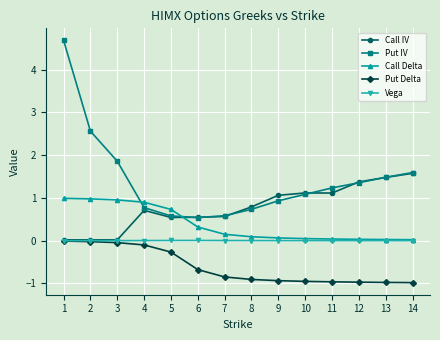

True or false: Call IV has a value of 1.6 at 10.

False